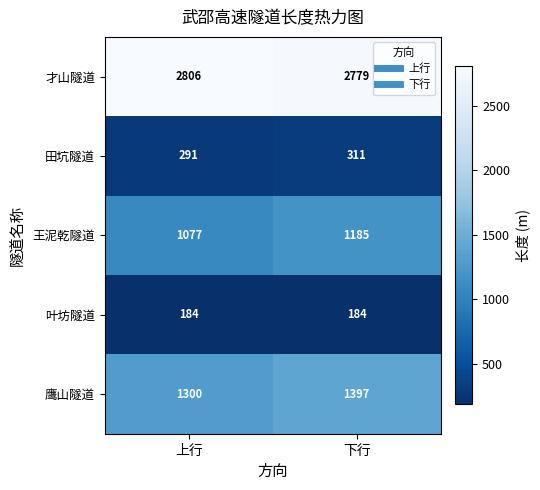

Reading left to right, list all the values displayed in this chart.

才山隧道: 2806	2779
田坑隧道: 291	311
王泥乾隧道: 1077	1185
叶坊隧道: 184	184
鹰山隧道: 1300	1397